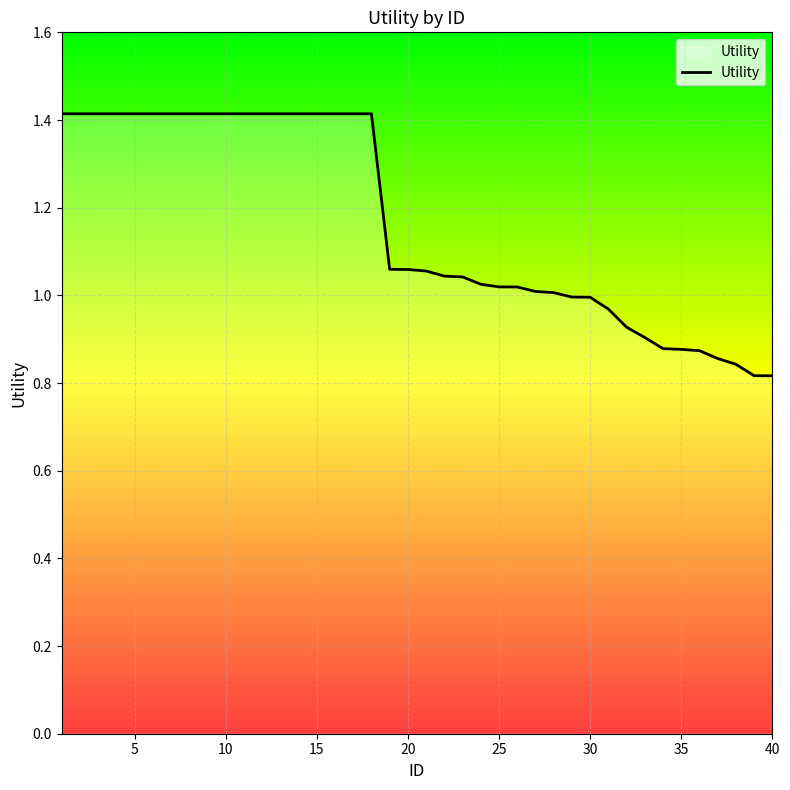

What is the greatest value displayed?

1.4